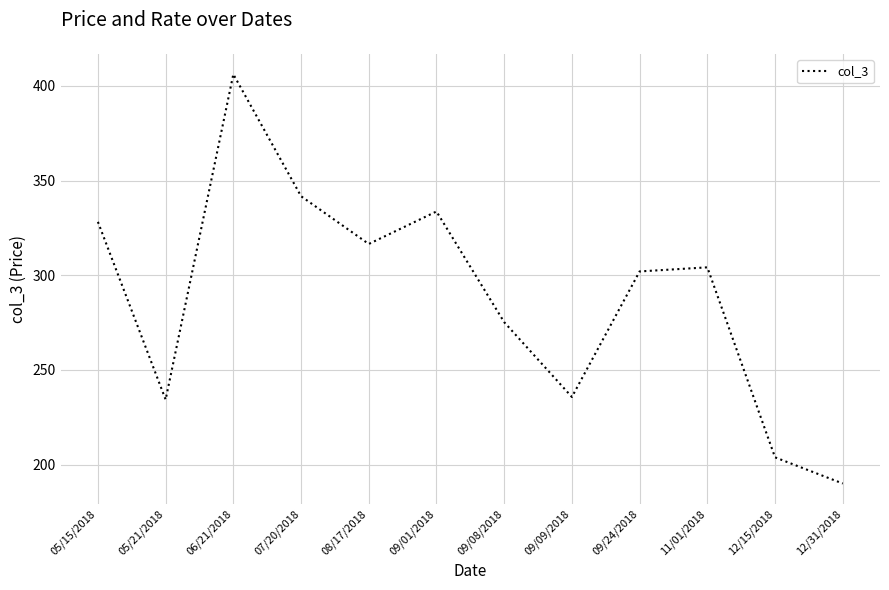

What is the smallest value displayed?

190.0